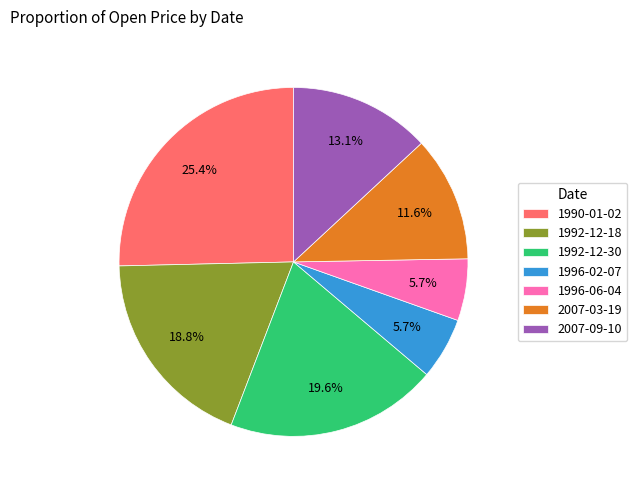

Which has a higher value, 1996-06-04 or 1992-12-18?

1992-12-18